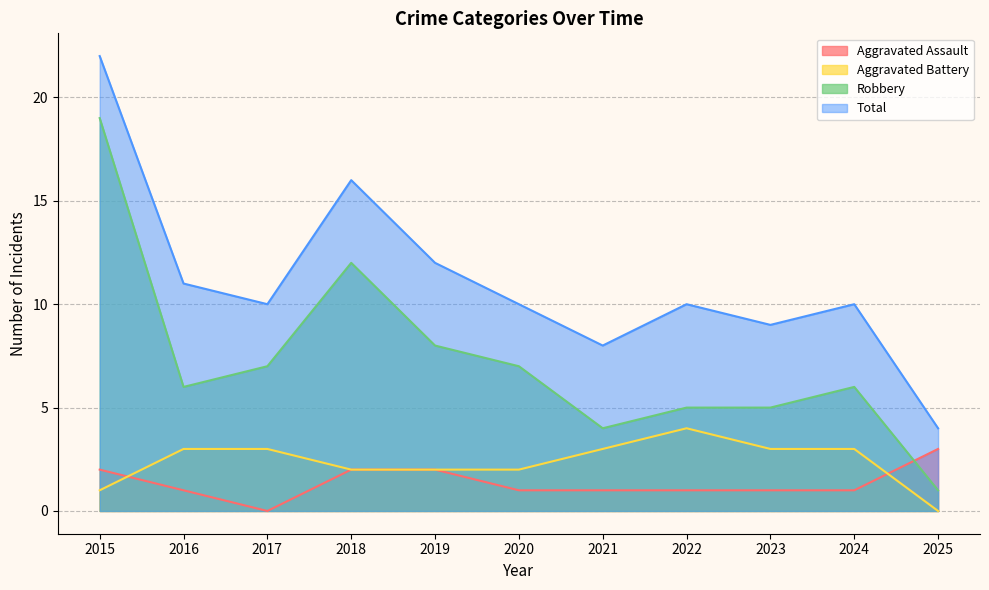

At which category does Total reach its first local peak?

2018